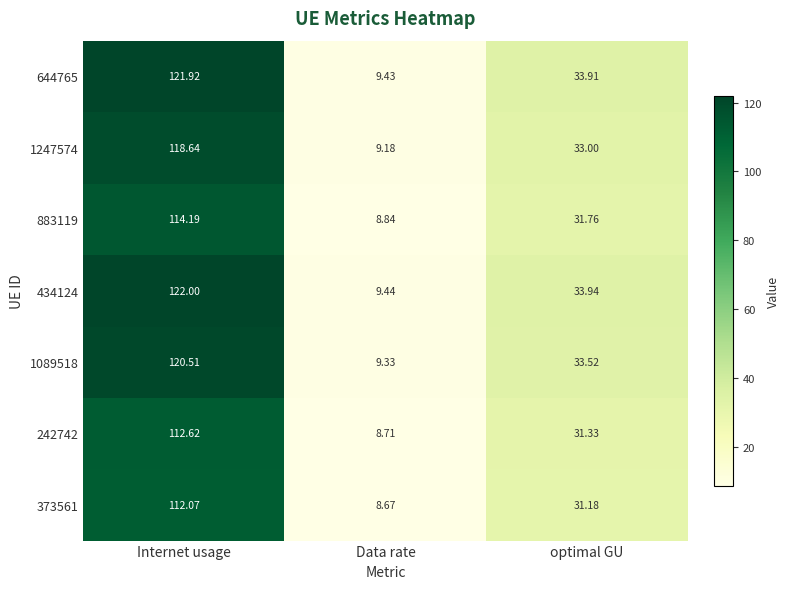

Where is 644765 nearest to the value 65?

optimal GU